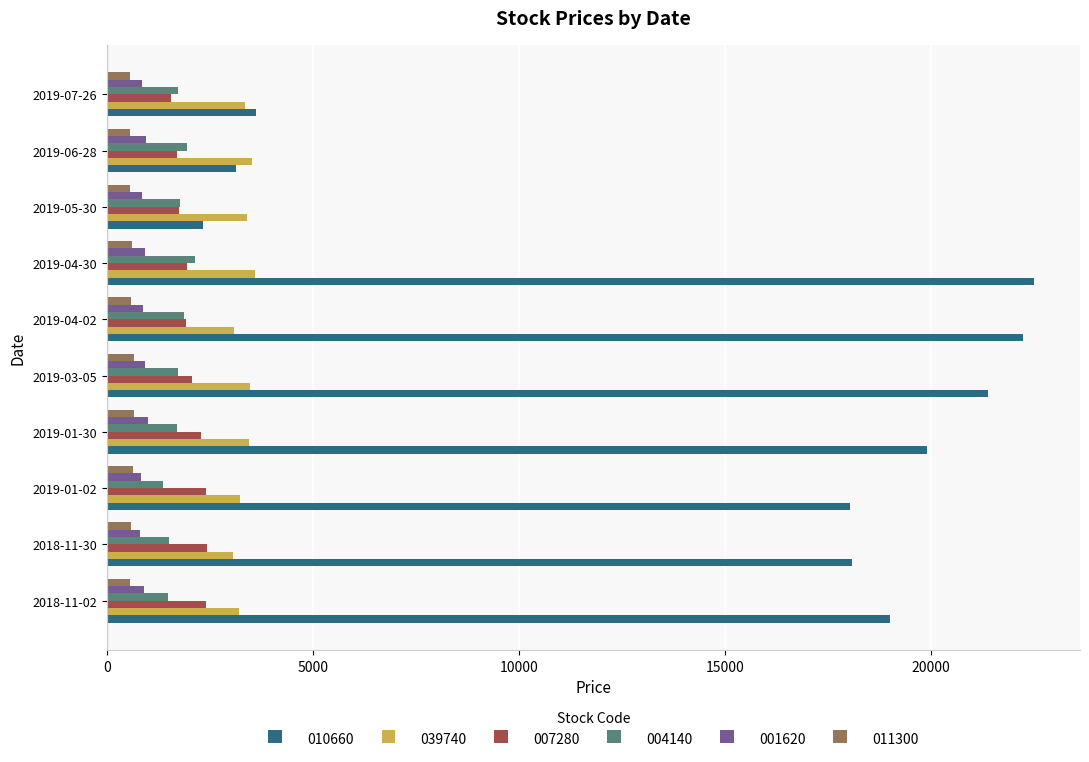

Is it true that 011300 equals 558 at 2019-05-30?

True